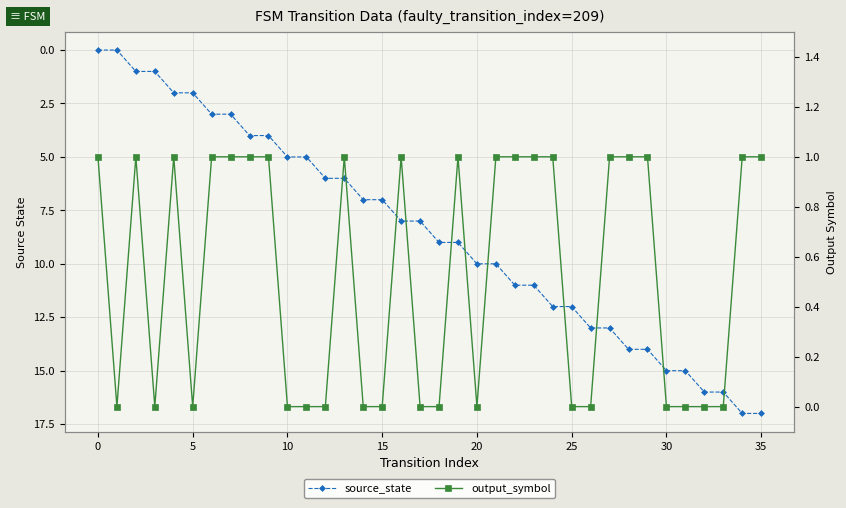

How many lines are shown in the chart?

2